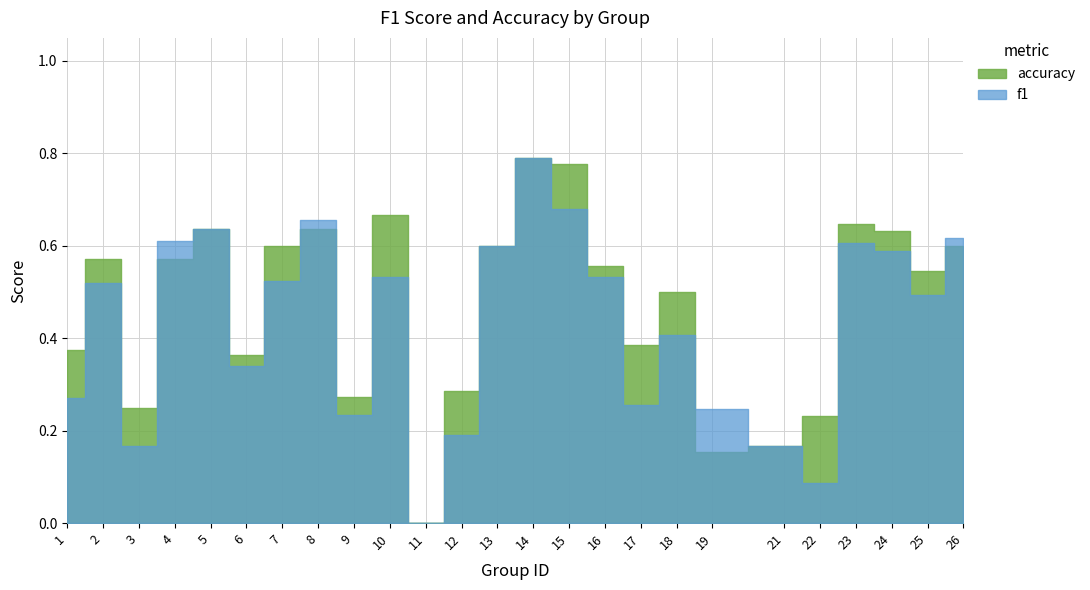

What is the highest value of the f1 series?

0.8